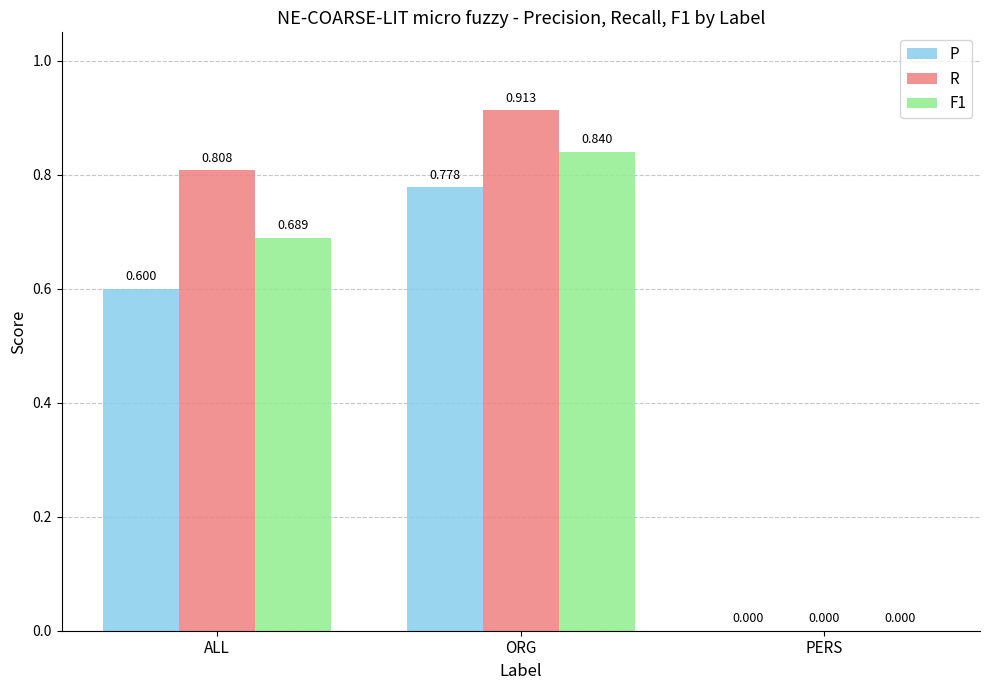

What are all the series names shown in the legend?

P, R, F1